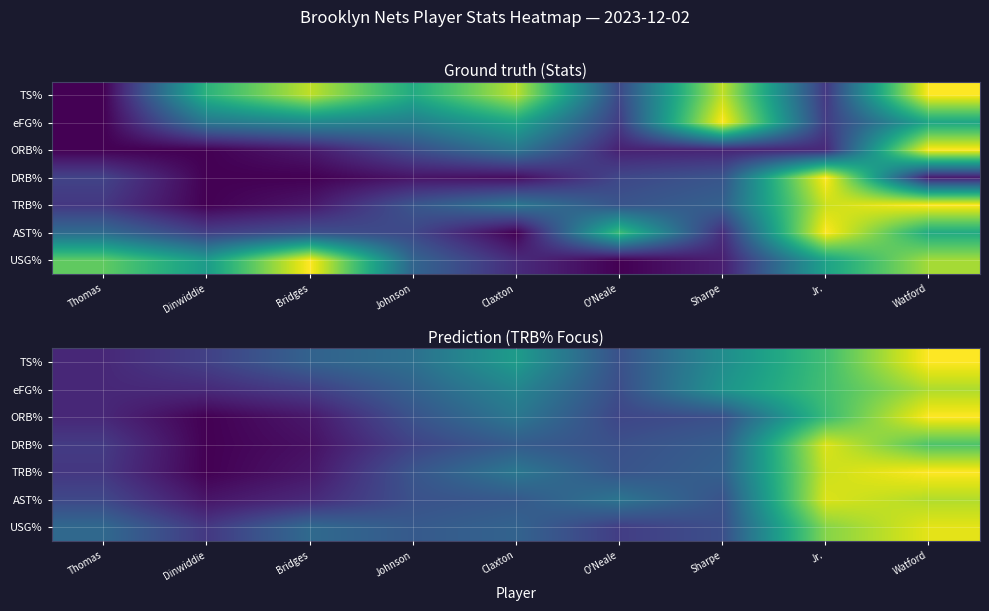

Which category has the lowest value across all series?

Dinwiddie